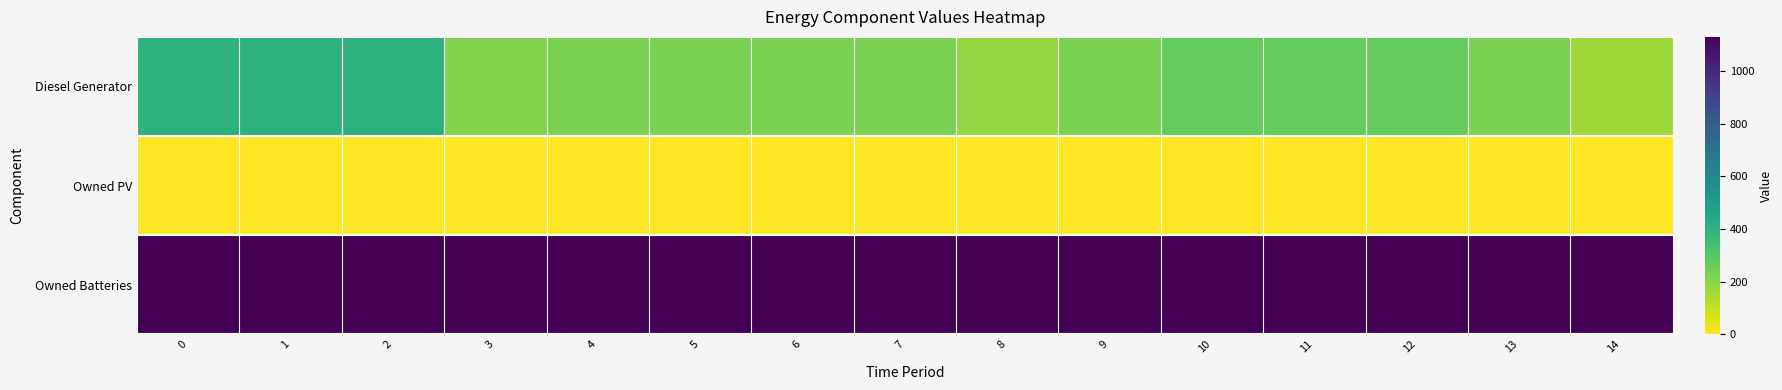

Reading left to right, extract all data points from this chart.

Diesel Generator: 0=400	1=400	2=400	3=212	4=227	5=227	6=227	7=227	8=182	9=226	10=266	11=266	12=266	13=226	14=167
Owned PV: 0=0	1=0	2=0	3=0	4=0	5=0	6=0	7=0	8=0	9=0	10=0	11=0	12=0	13=0	14=0
Owned Batteries: 0=1129	1=1129	2=1129	3=1129	4=1129	5=1129	6=1129	7=1129	8=1129	9=1129	10=1129	11=1129	12=1129	13=1129	14=1129